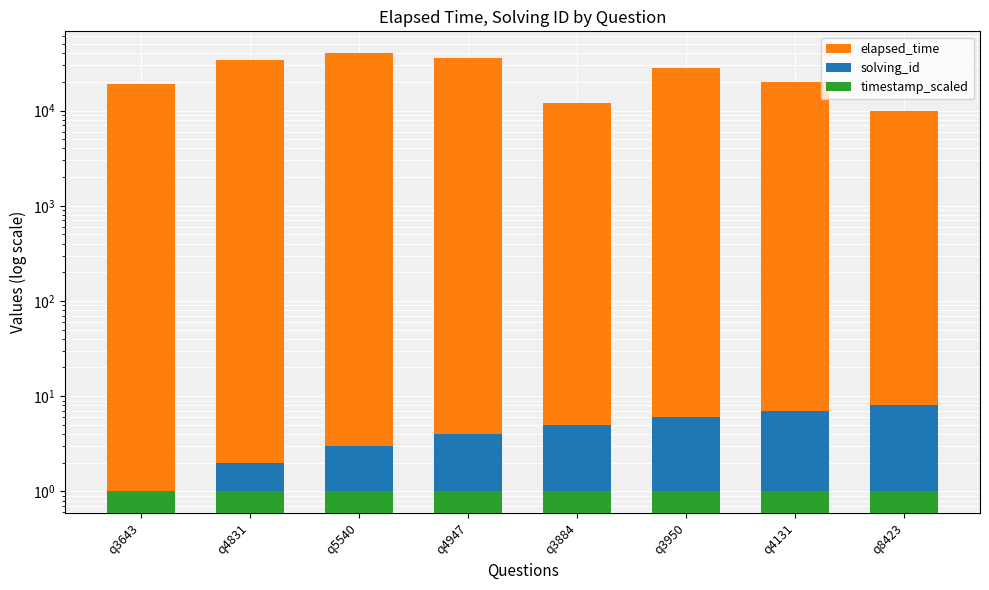

The elapsed_time series shows 36000 at q4947. True or false?

True